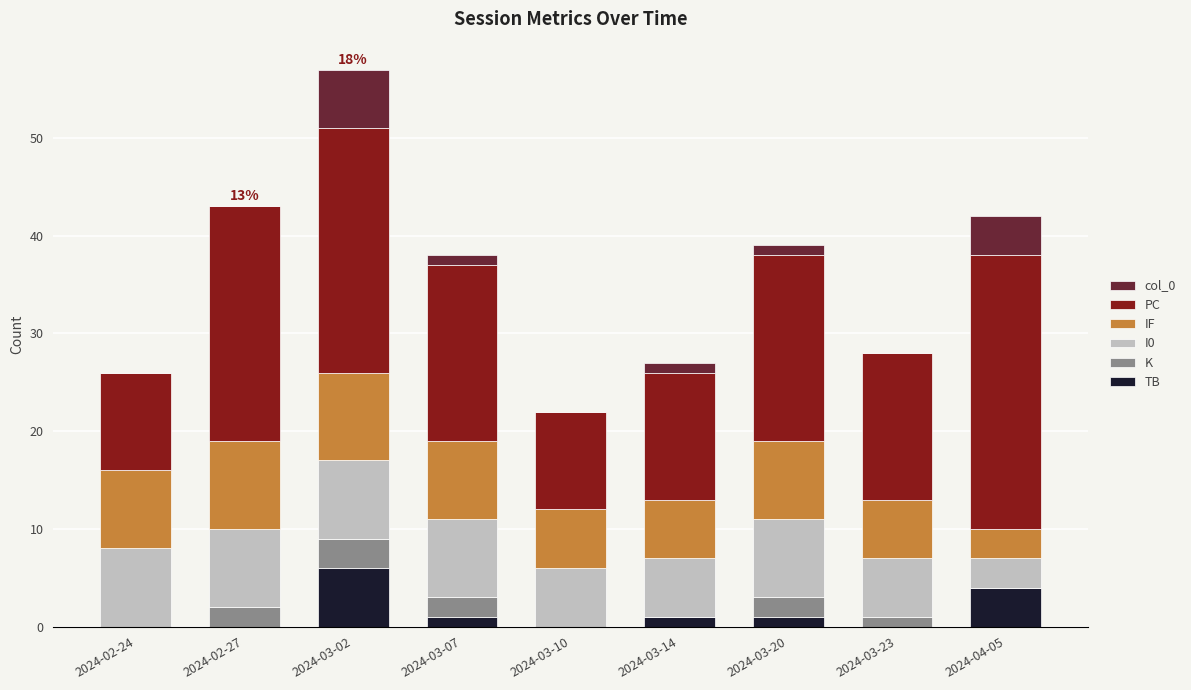

What are all the series names shown in the legend?

col_0, PC, IF, I0, K, TB